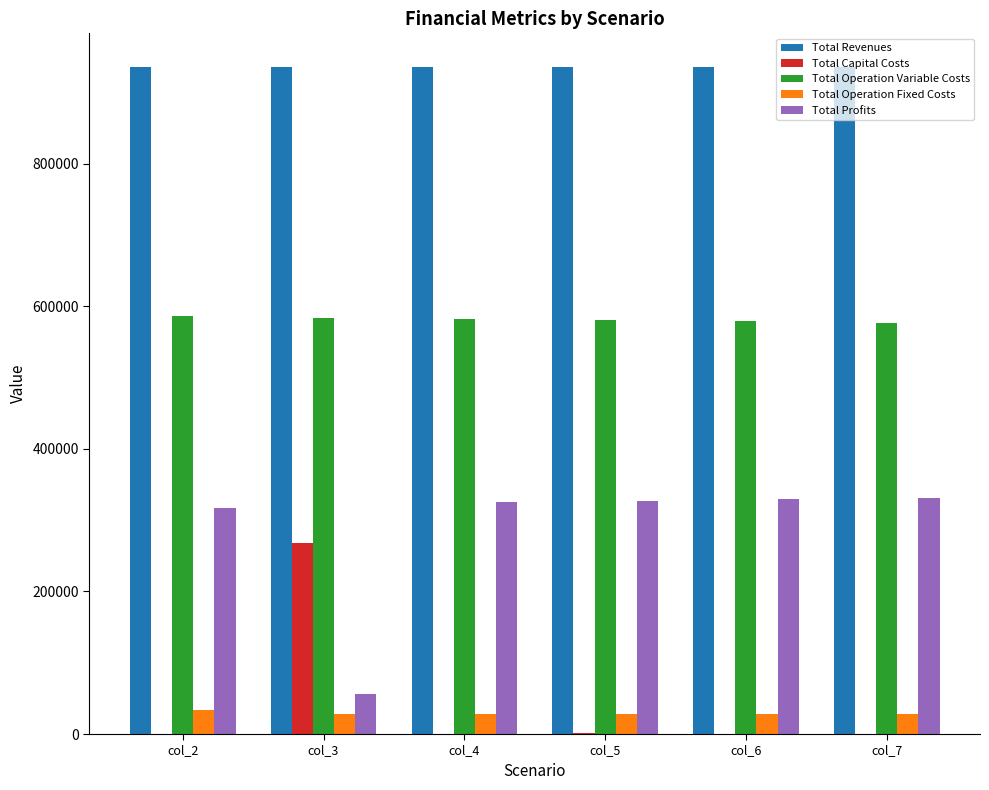

How many data points in Total Capital Costs are above 0?

2